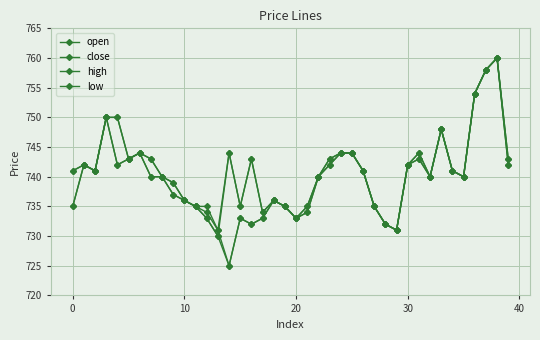

List the series in order of their overall mean, lowest first.

low, open, close, high